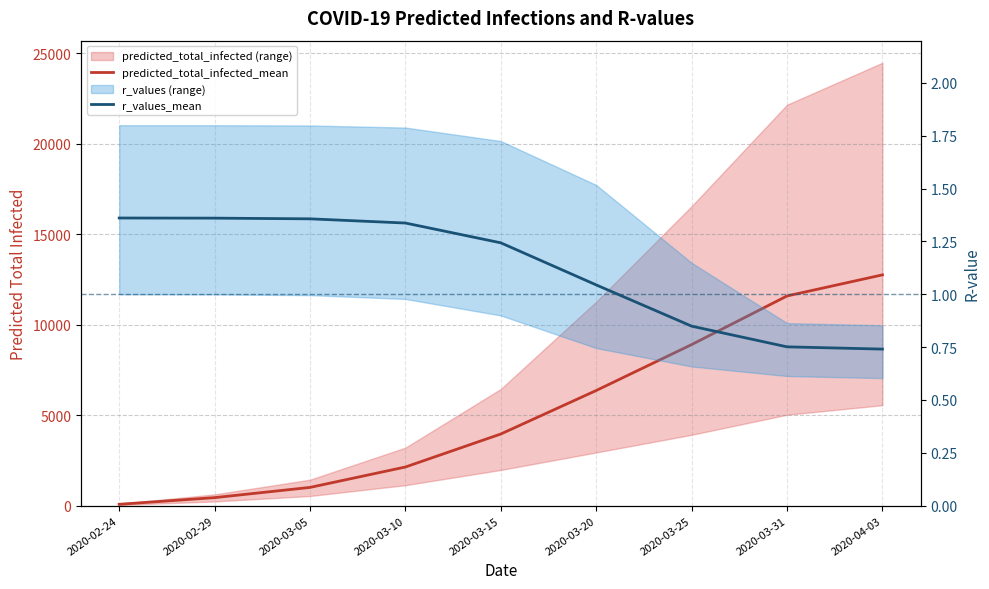

At which label does predicted_total_infected_mean reach its peak?

2020-04-03